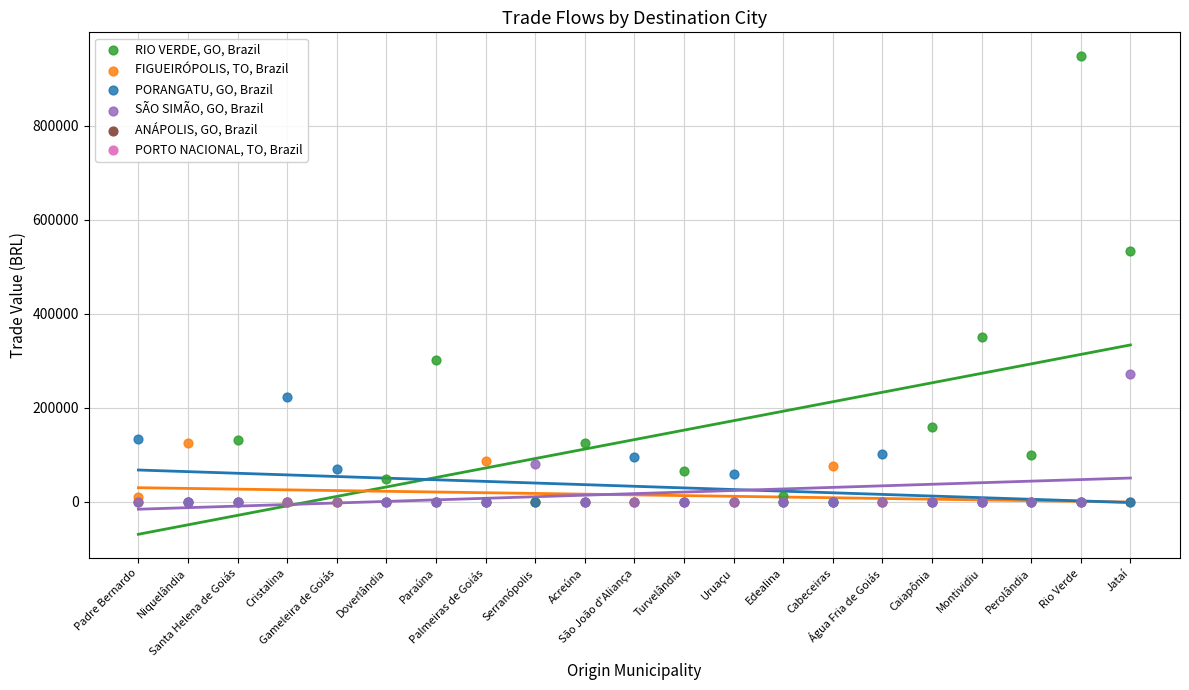

Across all series, what Y value is closest to 473761?

532028.5